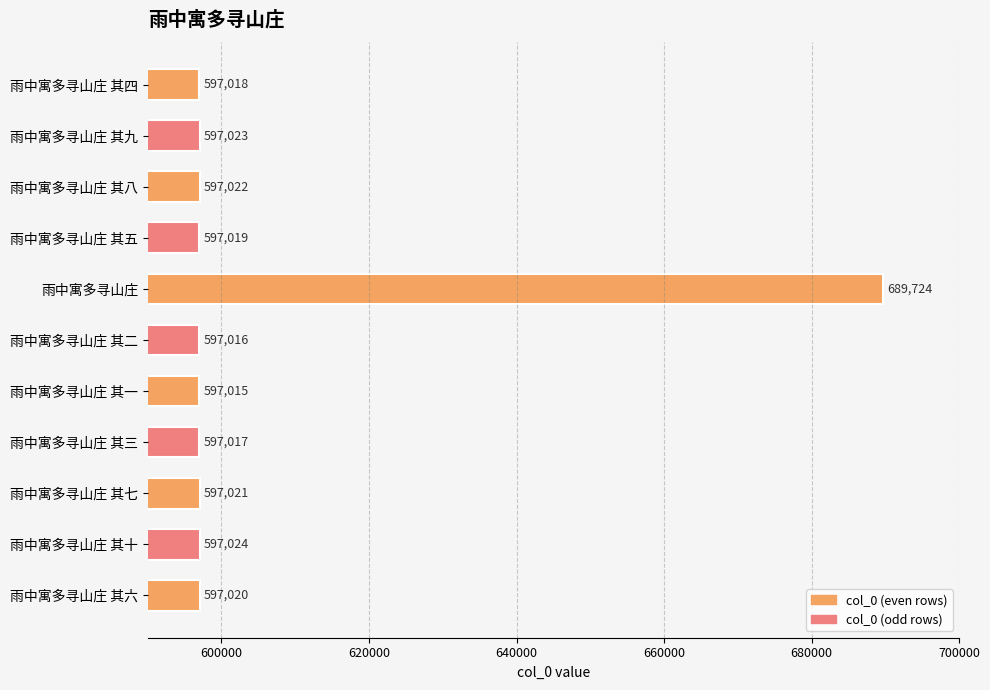

What is the change in value from 雨中寓多寻山庄 其五 to 雨中寓多寻山庄 其十?

+5